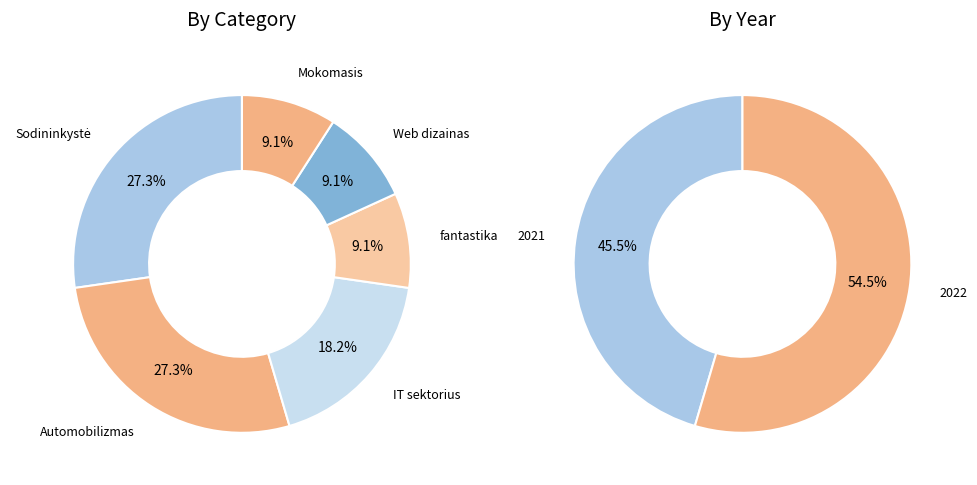

What percentage is NOT represented by Automobilizmas?

72.7%